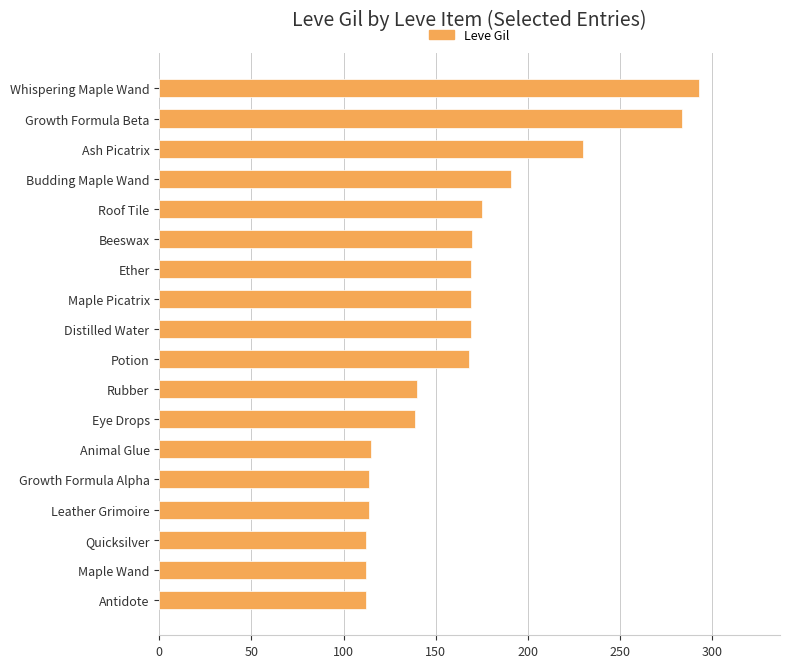

Where is the data nearest to the value 202?

Budding Maple Wand